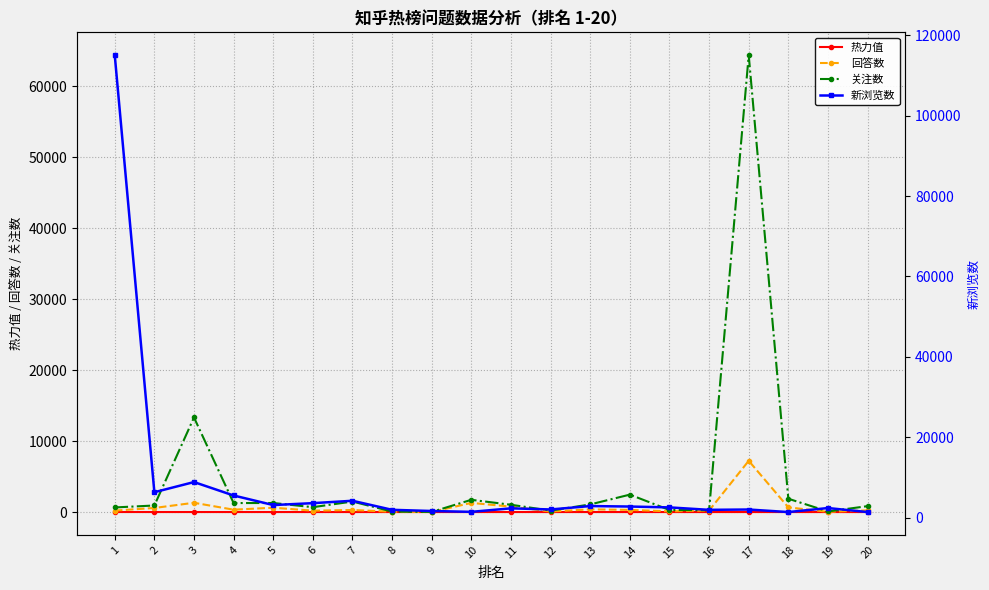

Reading right to left, what are all the values shown in this chart?

热力值: 4.2	5.2	5.4	5.5	5.5	5.6	5.7	5.7	5.8	5.8	5.8	5.8	5.9	6.2	6.3	6.3	6.6	6.8	6.9	9.5
回答数: 241.0	37.0	665.0	7226.0	215.0	104.0	309.0	385.0	83.0	770.0	1295.0	11.0	52.0	294.0	199.0	616.0	339.0	1312.0	580.0	210.0
关注数: 837.0	88.0	1882.0	64387.0	264.0	293.0	2460.0	1079.0	207.0	1033.0	1730.0	25.0	69.0	1487.0	691.0	1279.0	1274.0	13332.0	929.0	654.0
新浏览数: 1404.0	2404.0	1404.0	2036.0	1955.0	2564.0	2777.0	2895.0	2049.0	2330.0	1458.0	1667.0	1961.0	4212.0	3619.0	3145.0	5524.0	8866.0	6340.0	115053.0